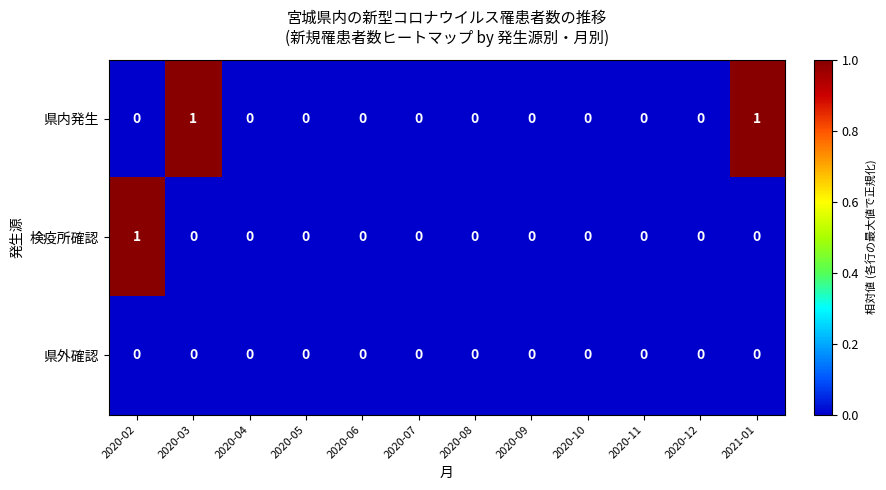

List the series in order of their overall mean, lowest first.

県外確認, 検疫所確認, 県内発生